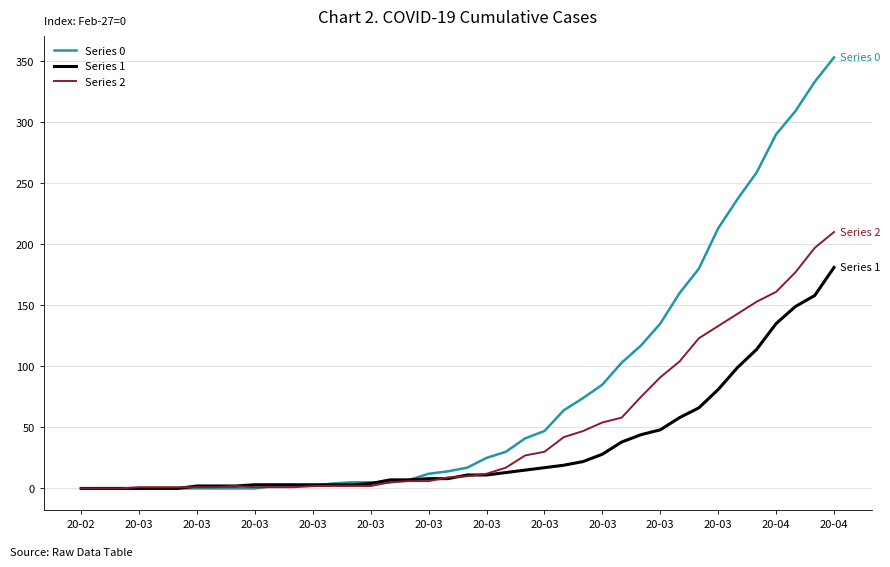

List the series in order of their peak value, lowest first.

Series 1, Series 2, Series 0